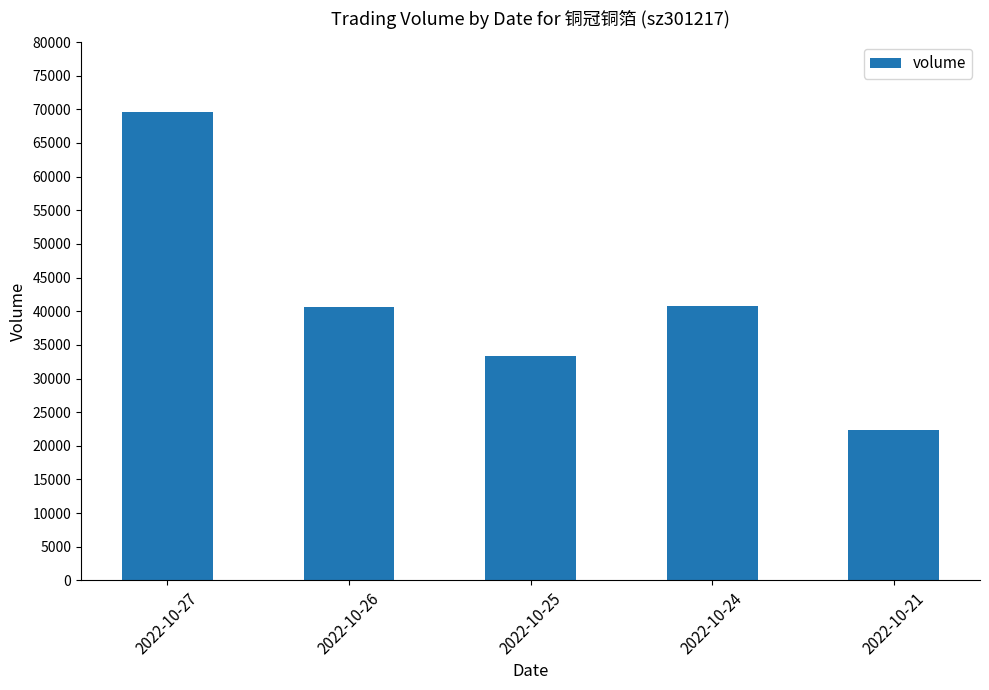

Are the bars horizontal?

No